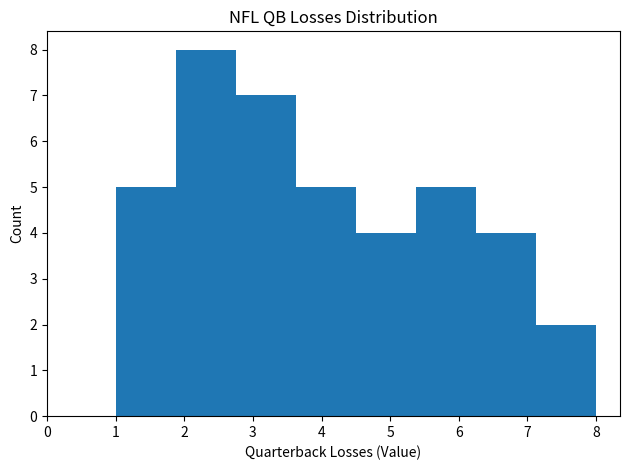

Which range on the x-axis has the tallest bar?

1.9 to 2.8